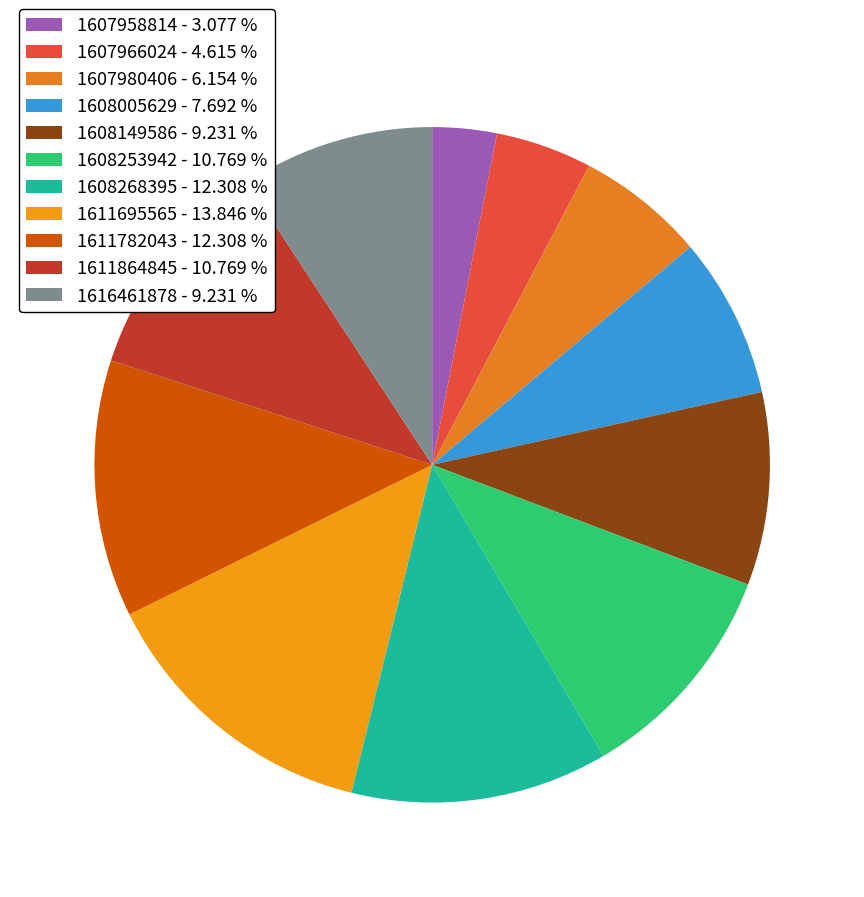

Approximately how many times larger is the value at 1611864845 compared to 1607980406?

1.8